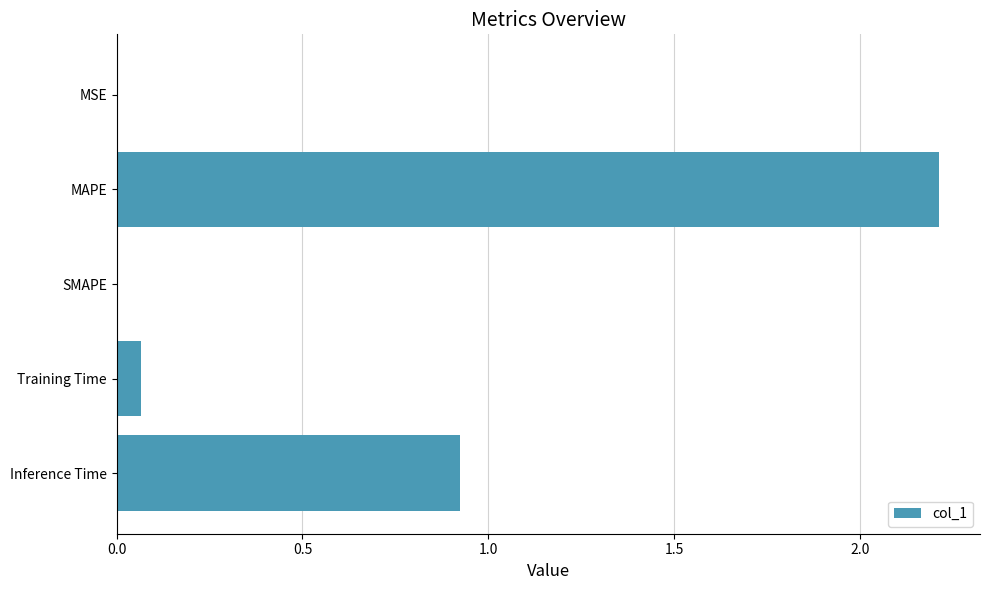

Which label corresponds to the largest value in the chart?

MAPE